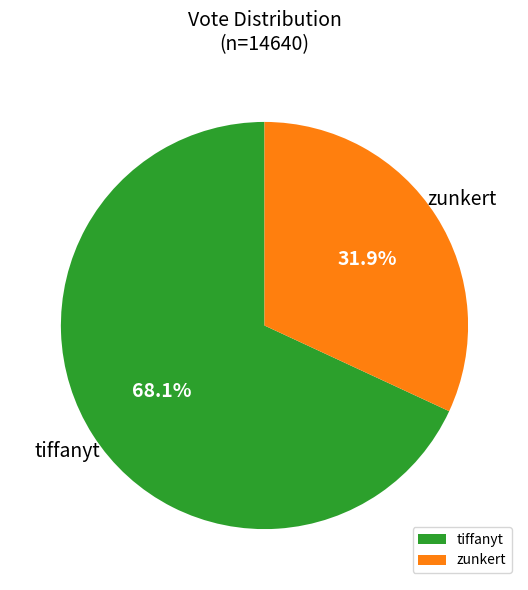

Between zunkert and tiffanyt, which is larger?

tiffanyt